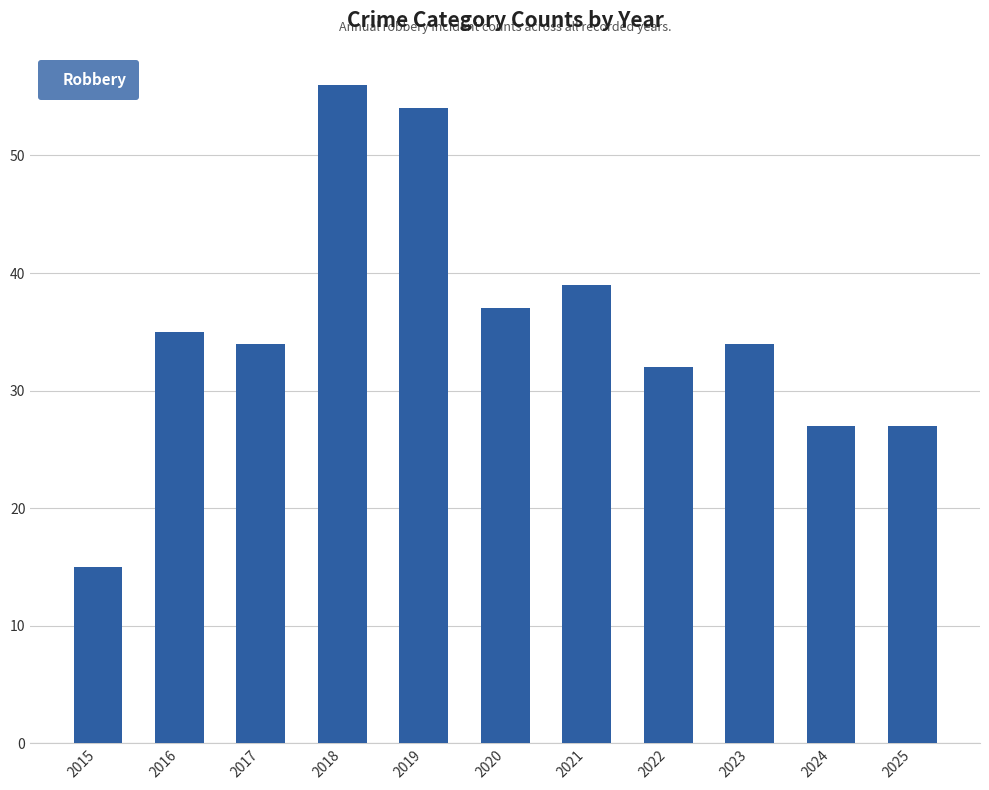

How many series are shown in this chart?

1